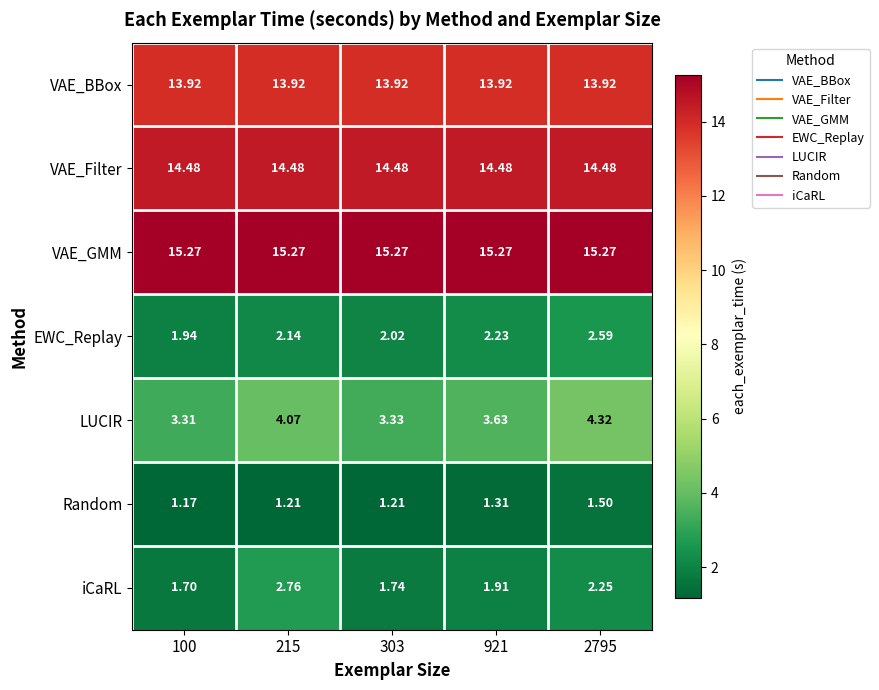

How many series are shown in this chart?

7